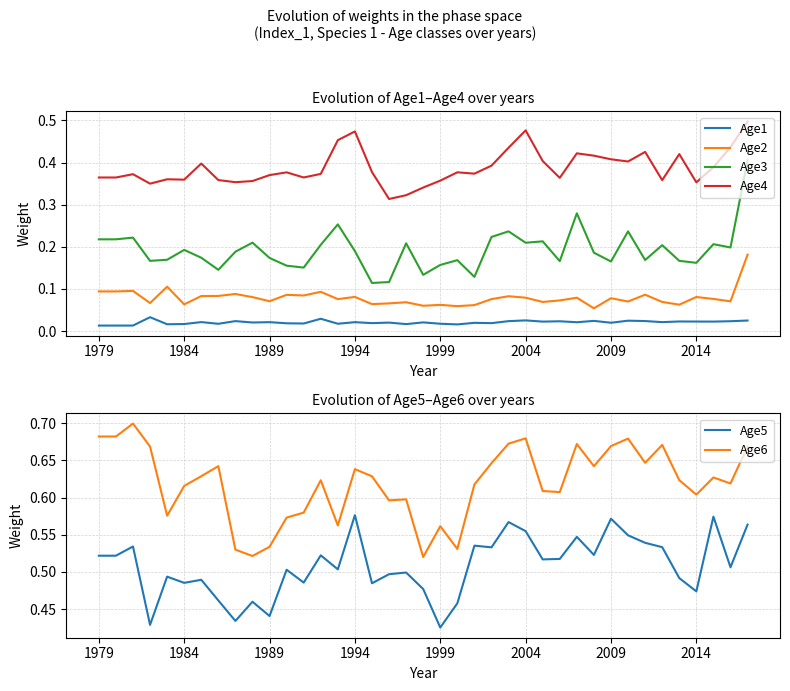

The value of Age3 at 32 is 0.2. True or false?

True